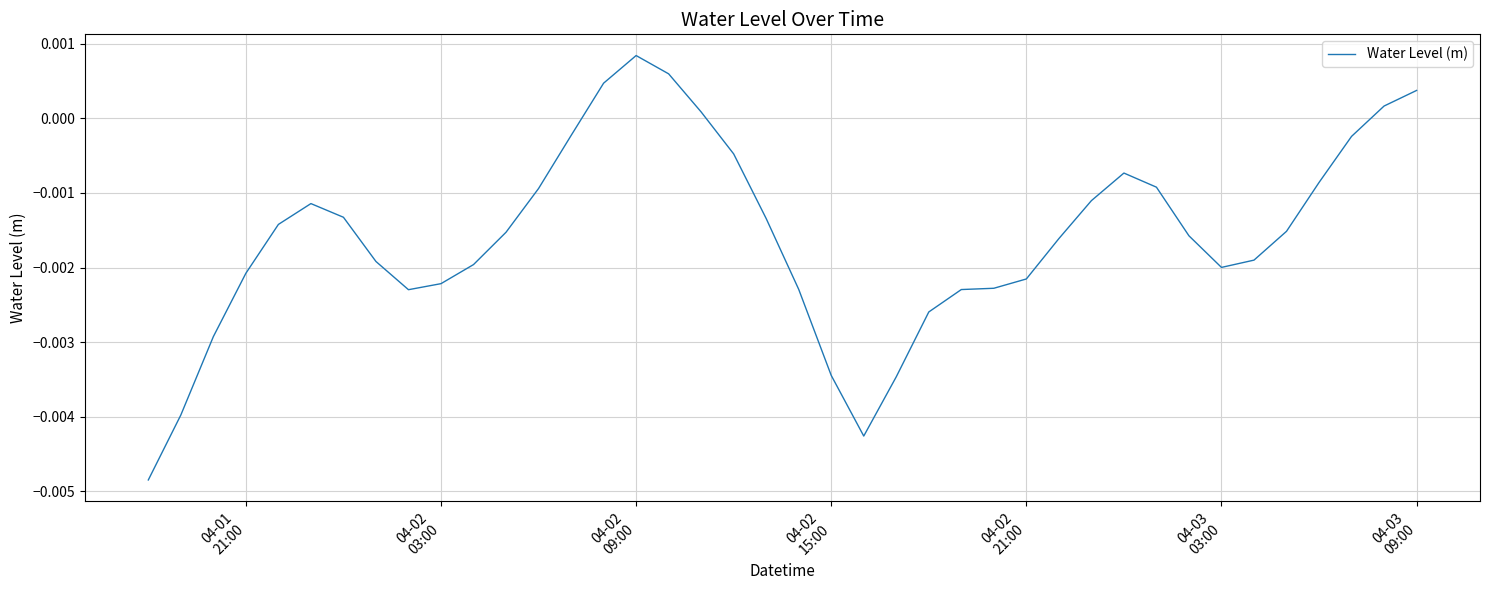

Is this an area chart (filled region under the line)?

No